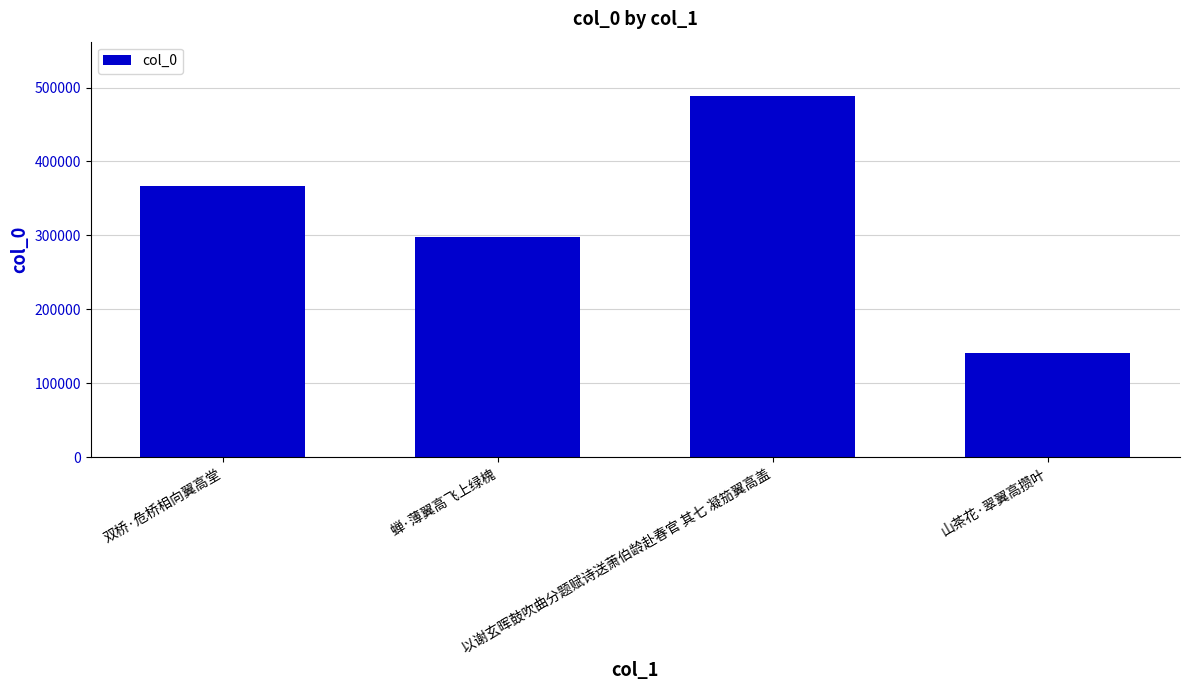

Does the chart contain any negative values?

No